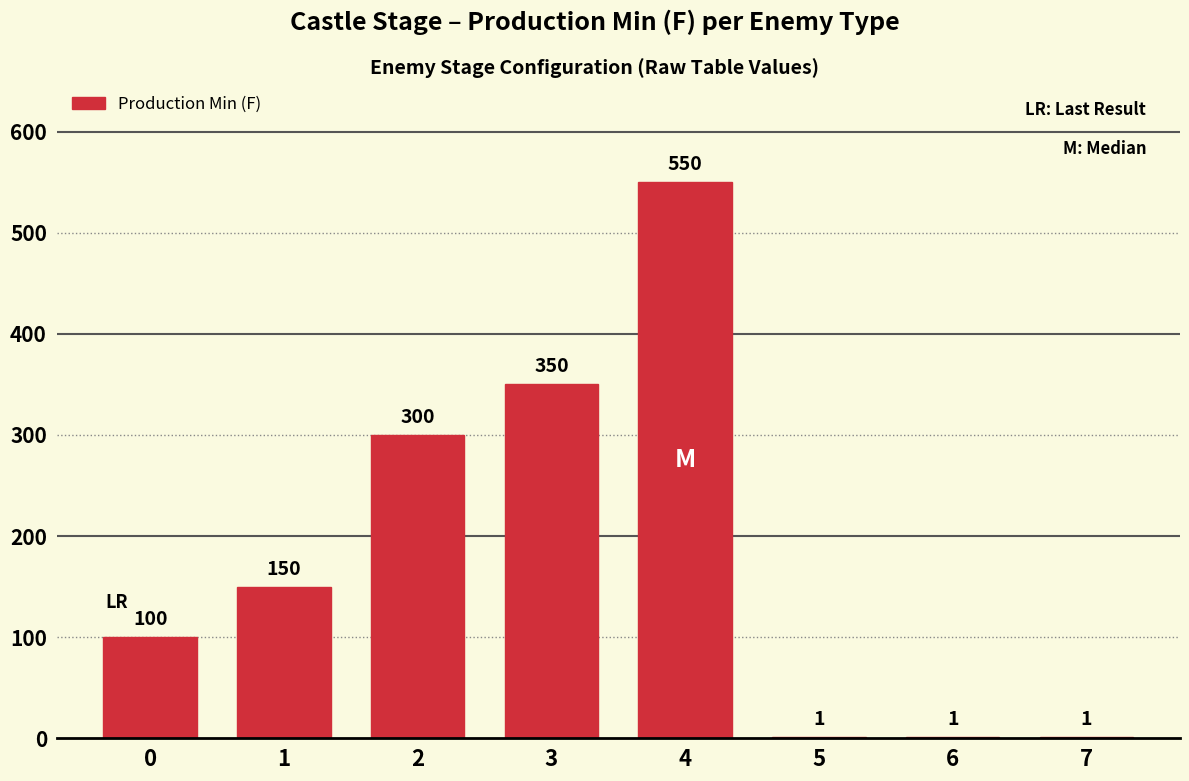

What is the greatest value displayed?

550